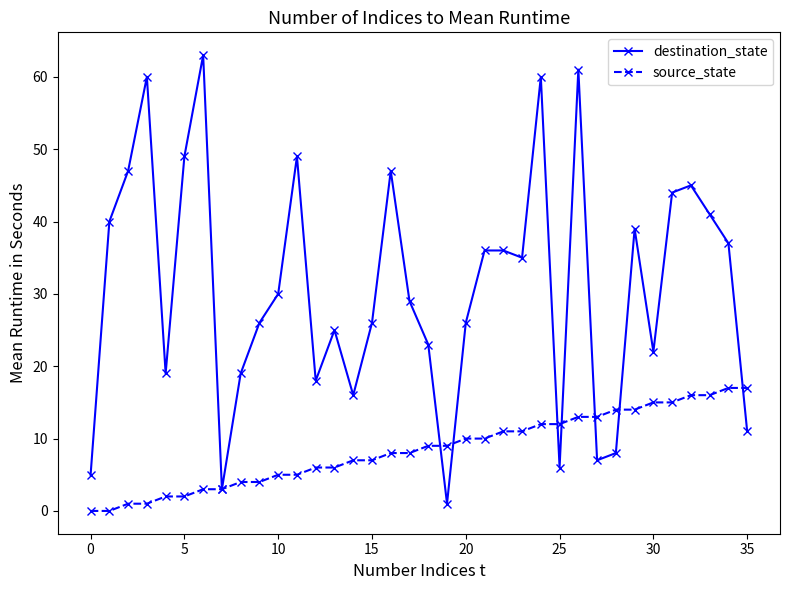

List the series in order of their overall mean, lowest first.

source_state, destination_state